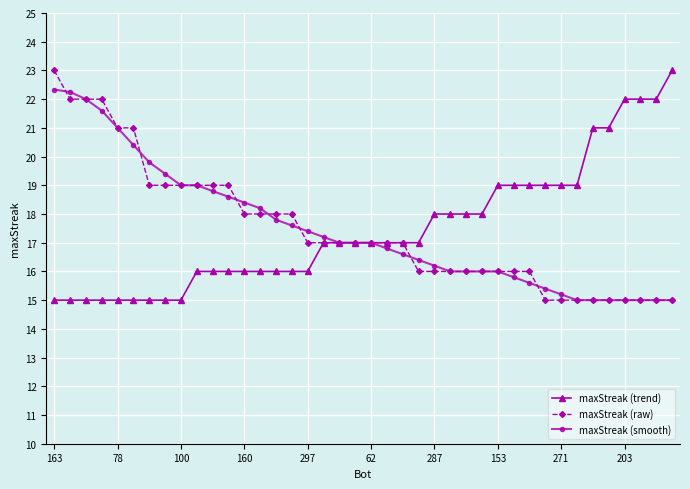

What is the maximum value for maxStreak (trend)?

23.0